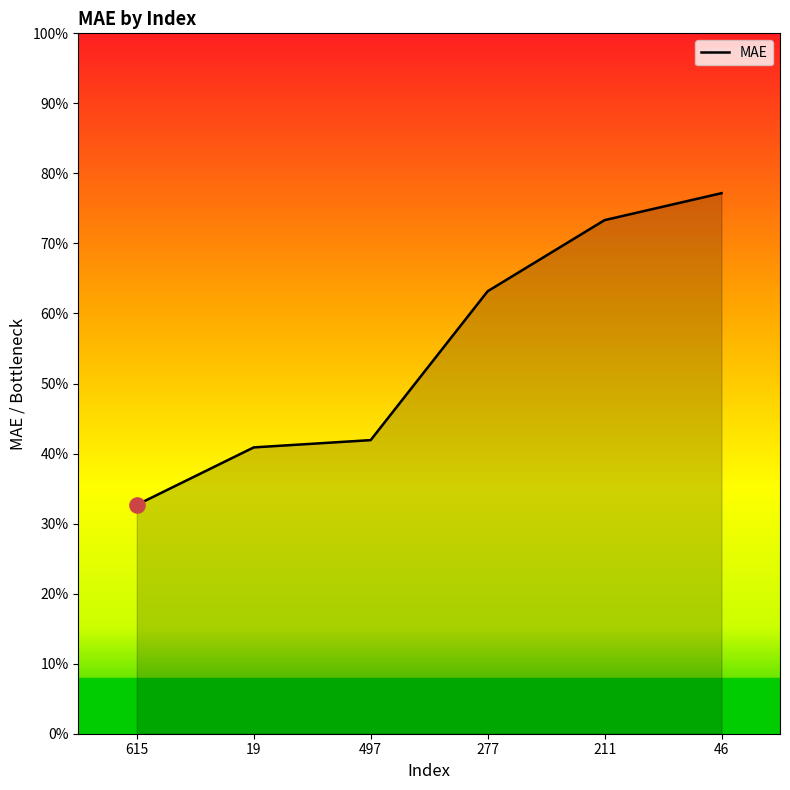

Which has a higher value, 615 or 19?

19